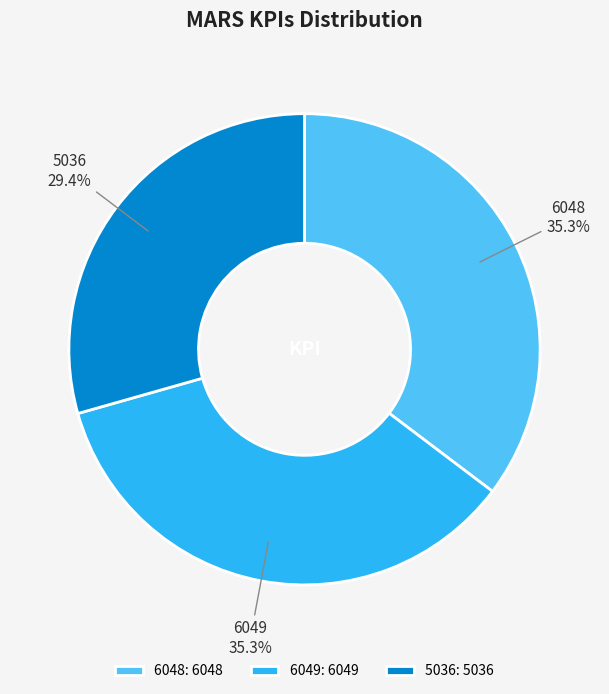

How many slices are in this pie chart?

3